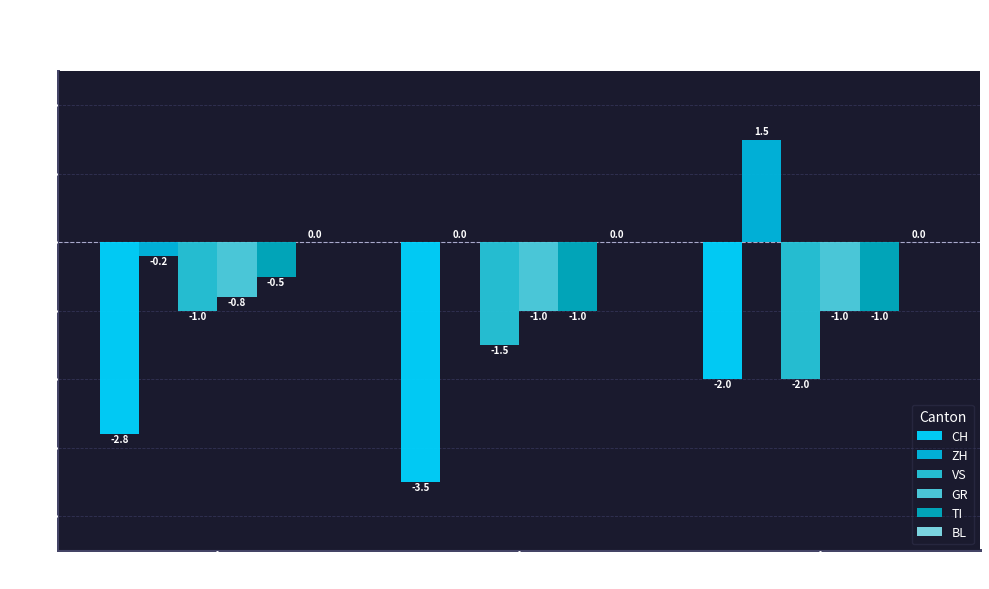

Which category has the lowest value across all series?

GE = 1